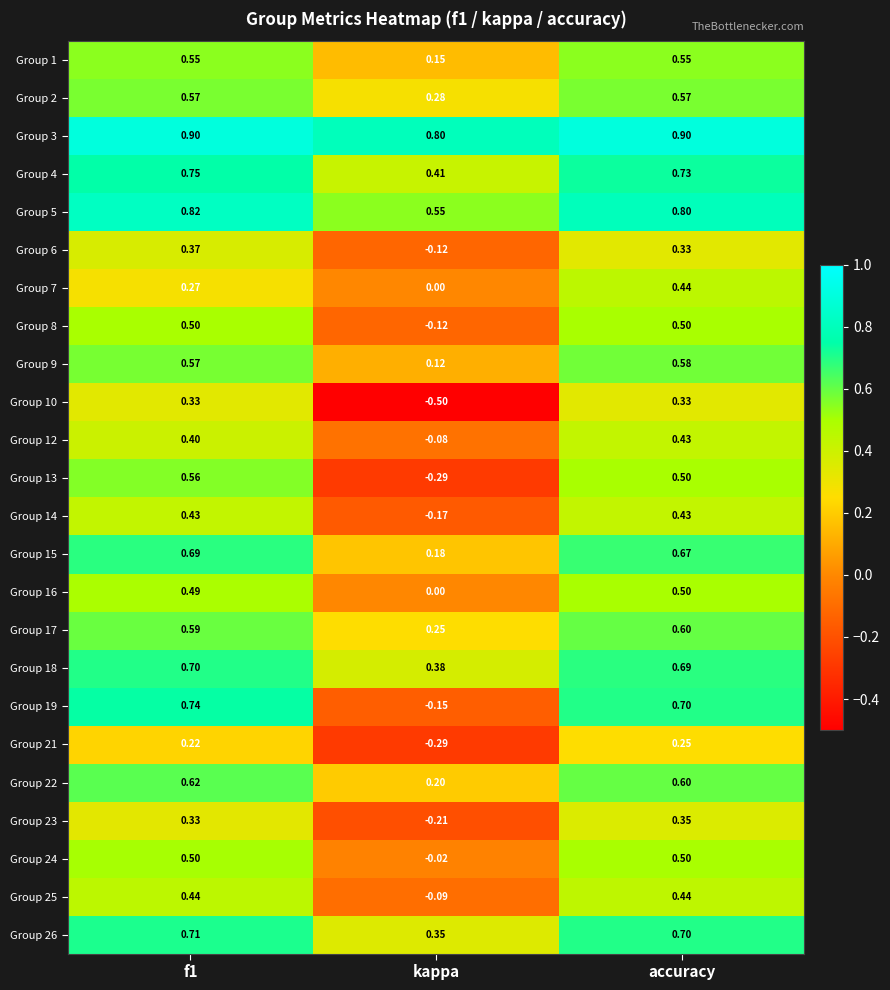

Which series has the widest spread of values?

Group 19